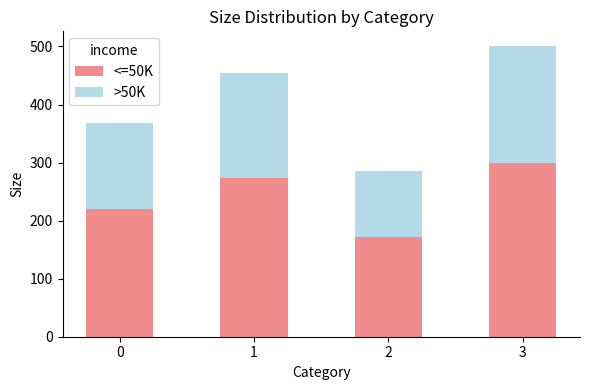

Reading right to left, list the values for the <=50K series.

300	171	273	220